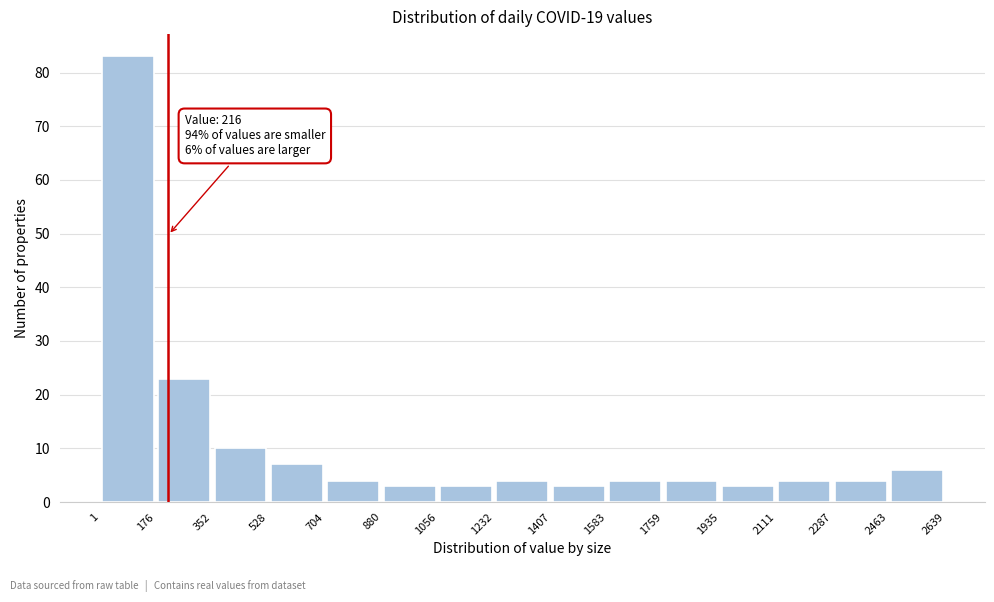

Which range on the x-axis has the tallest bar?

1 to 176